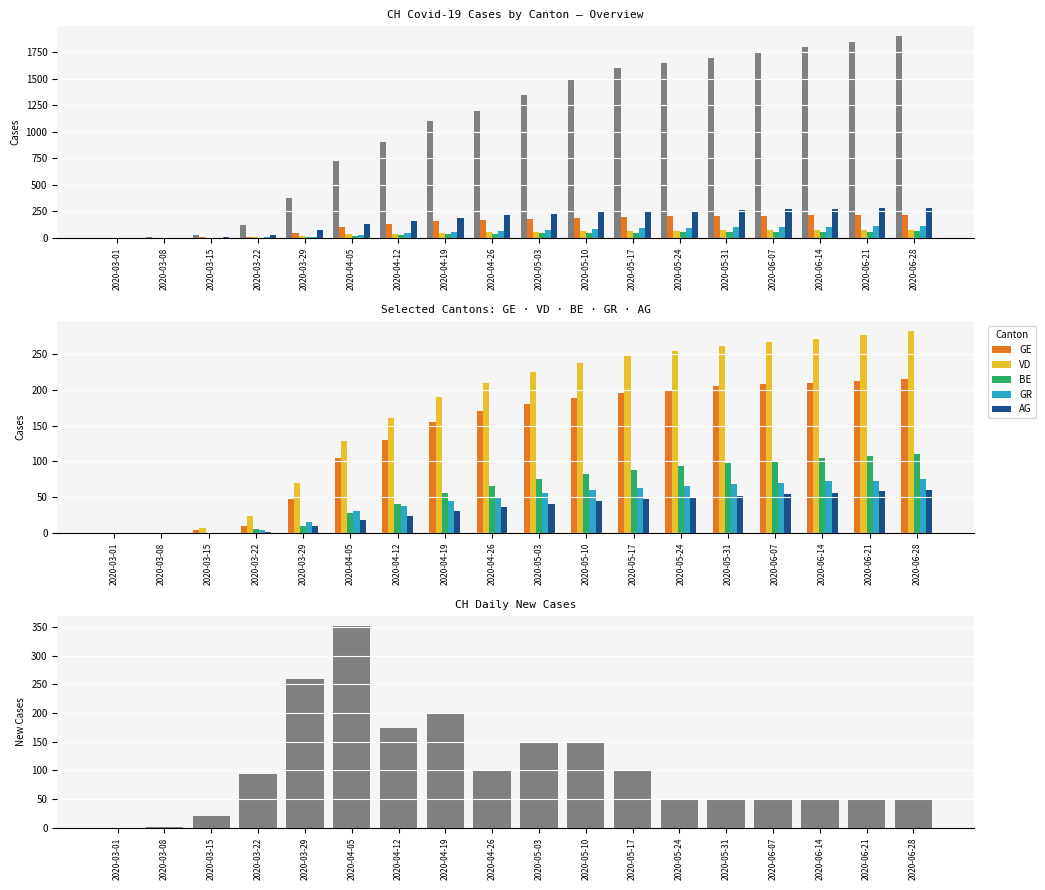

Between 2020-04-26 and 2020-06-14, which series saw the biggest shift?

VD